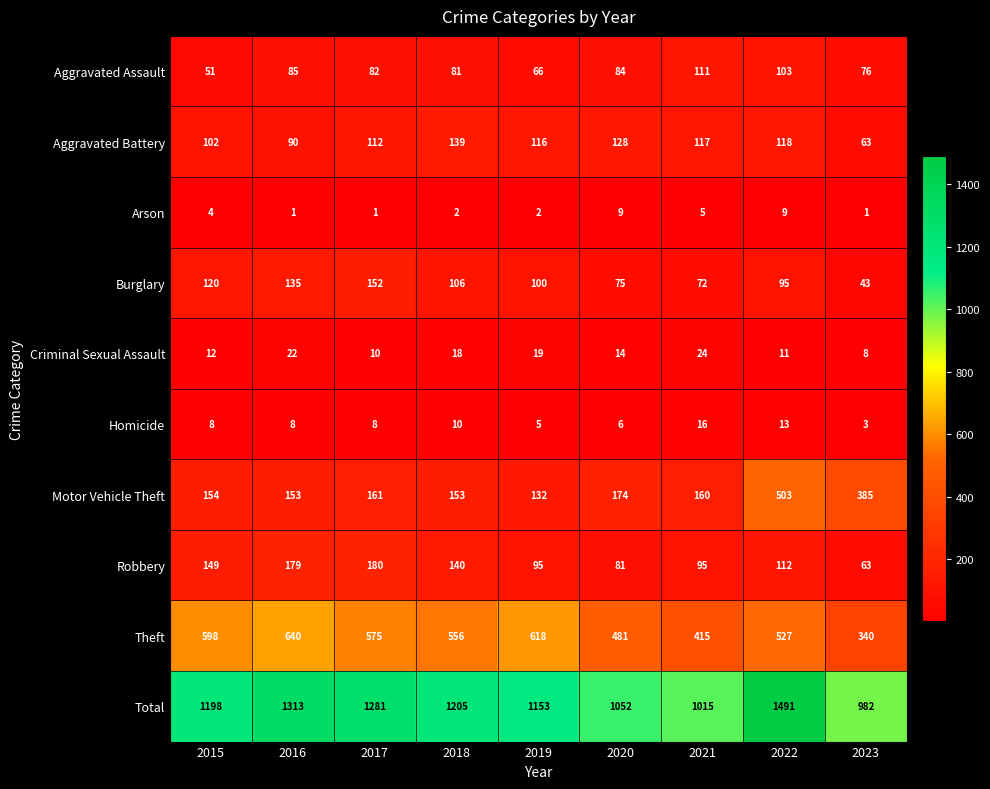

What is the sum of all Total values?

10690